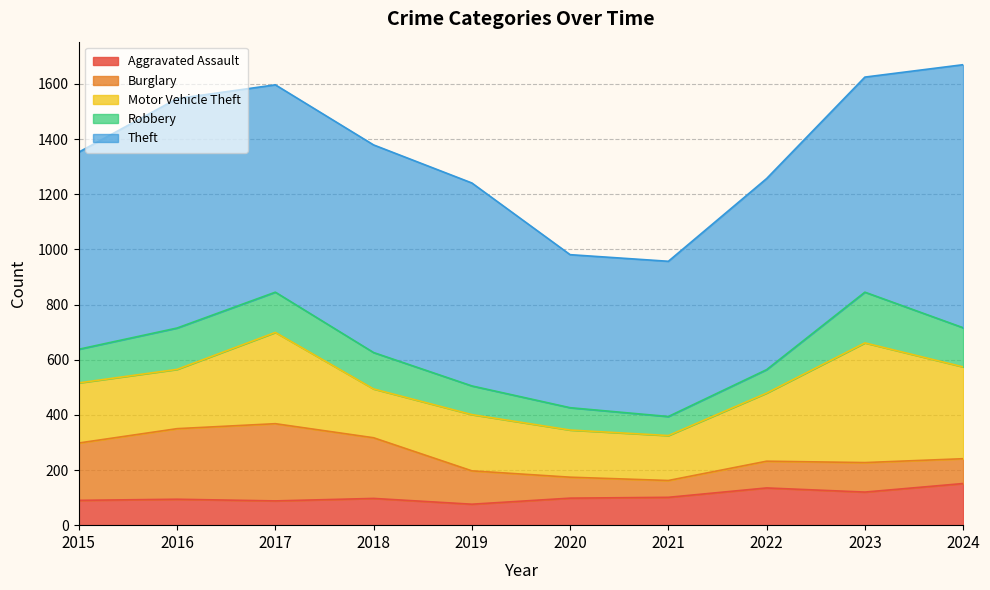

What are all the series names shown in the legend?

Aggravated Assault, Burglary, Motor Vehicle Theft, Robbery, Theft